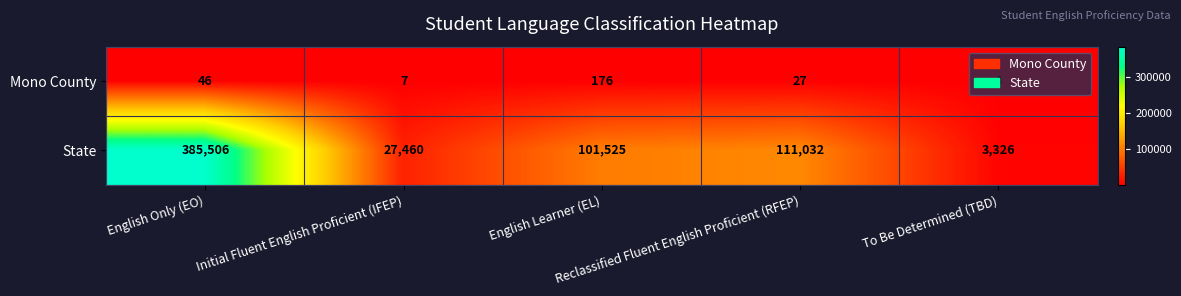

Which series has the largest total across all categories?

State